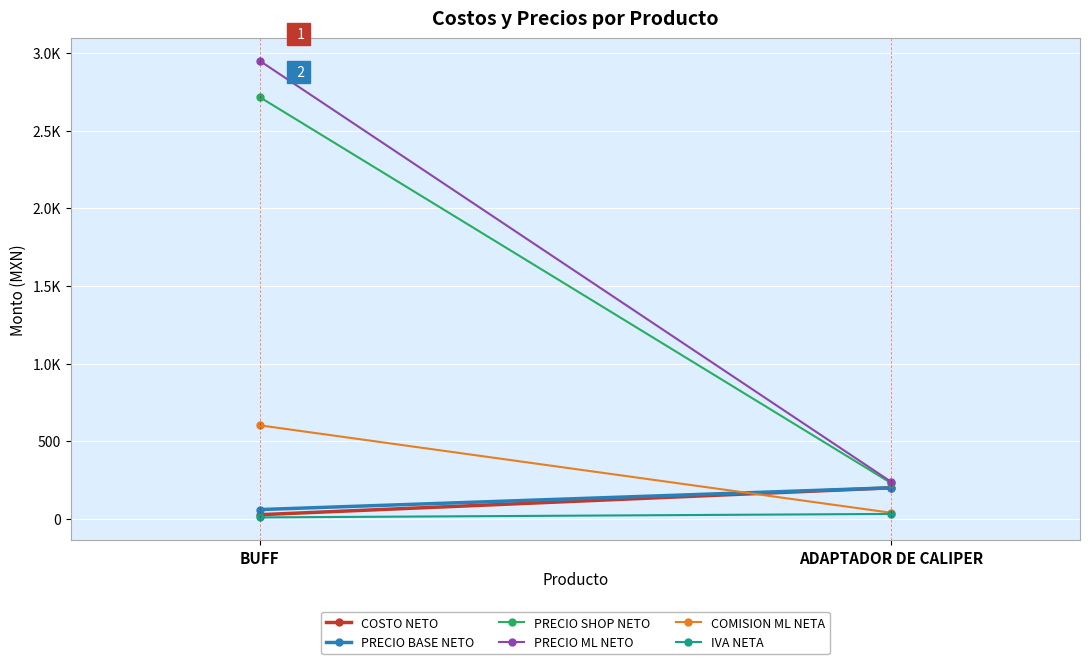

What is the label of the 1st point from the right?

ADAPTADOR DE CALIPER